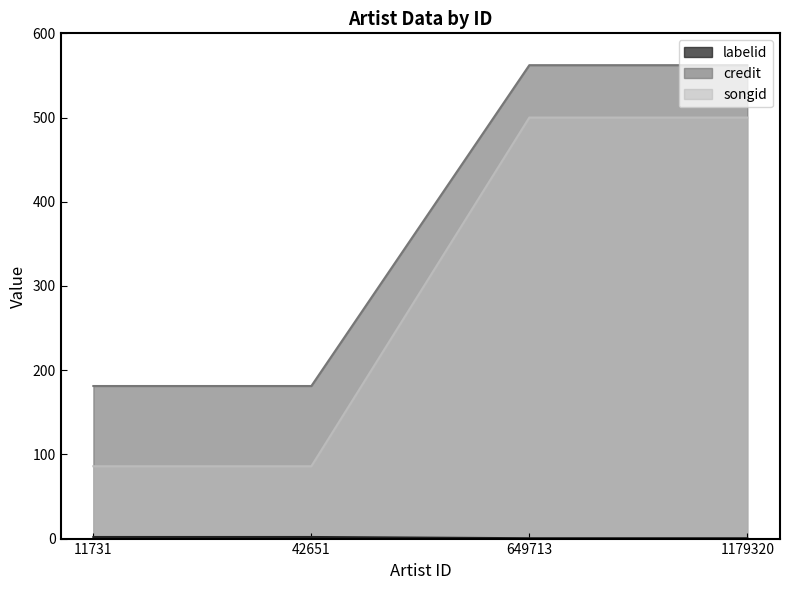

How many lines are shown in the chart?

3